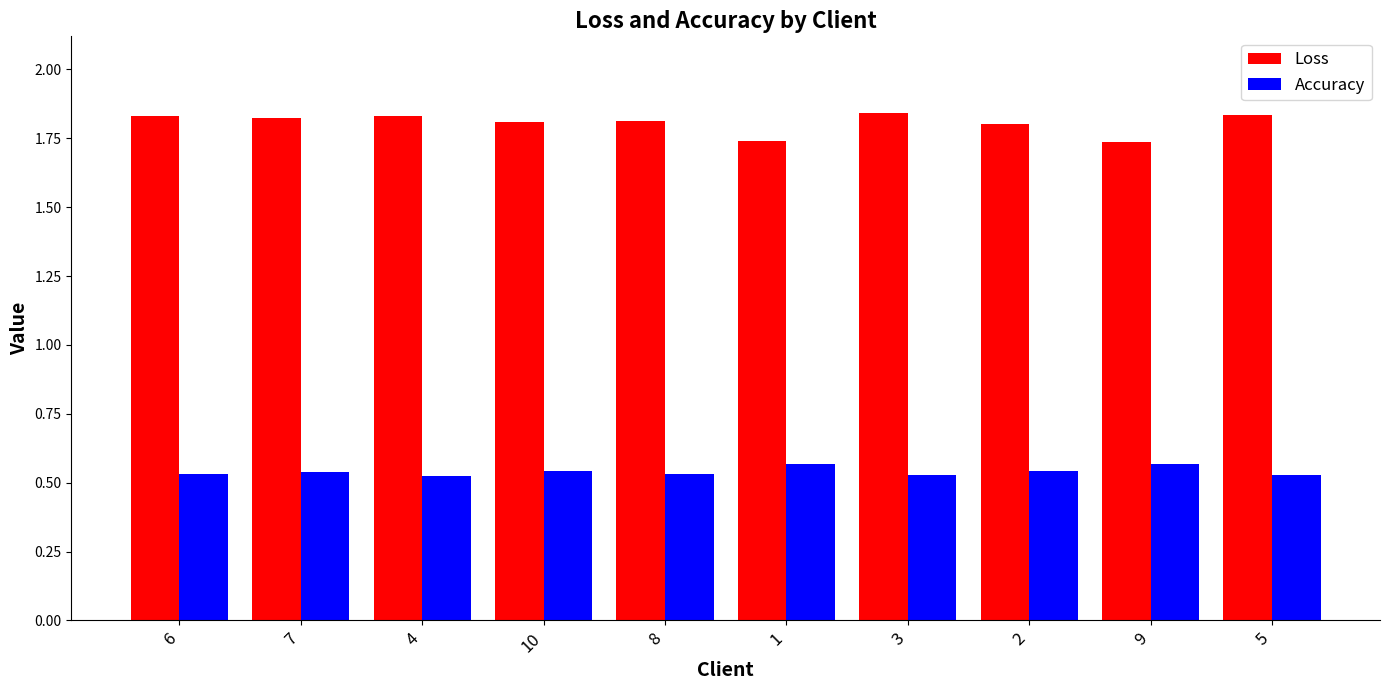

What is the sum of all Accuracy values?

5.4